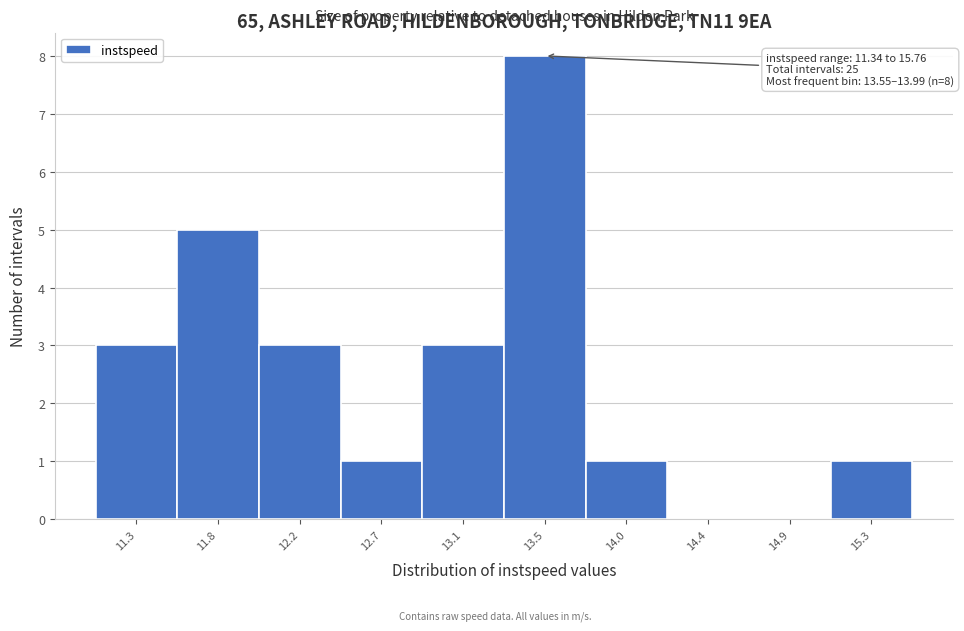

Reading left to right, list all the values displayed in this chart.

11.3=3	11.8=5	12.2=3	12.7=1	13.1=3	13.5=8	14.0=1	14.4=0	14.9=0	15.3=1